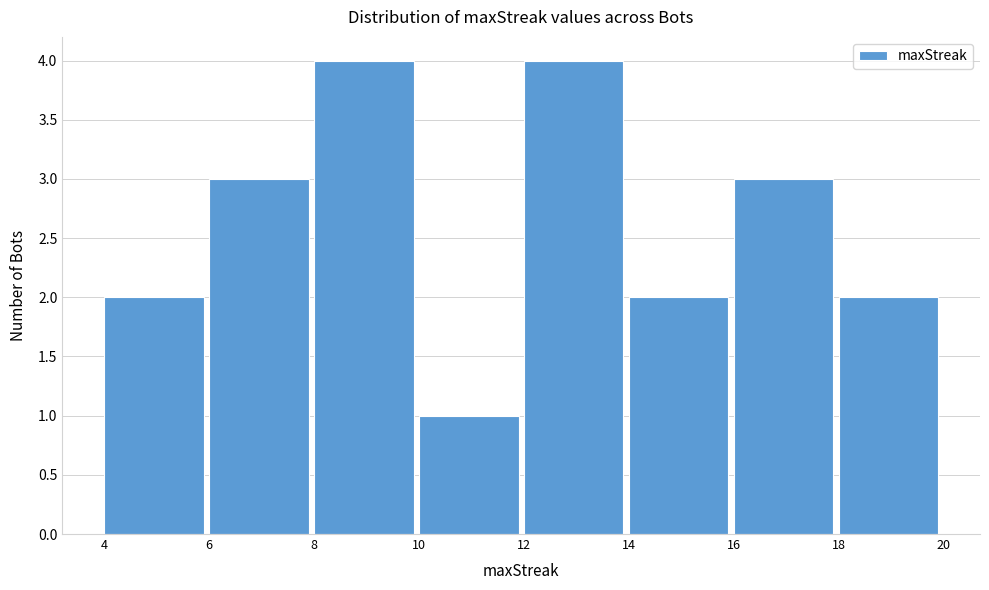

Reading left to right, list every bar in this chart as the range it spans on the x-axis followed by its height. The values are not printed on the chart, so give them approximately, as read against the axis.

4 to 6: 2
6 to 8: 3
8 to 10: 4
10 to 12: 1
12 to 14: 4
14 to 16: 2
16 to 18: 3
18 to 20: 2